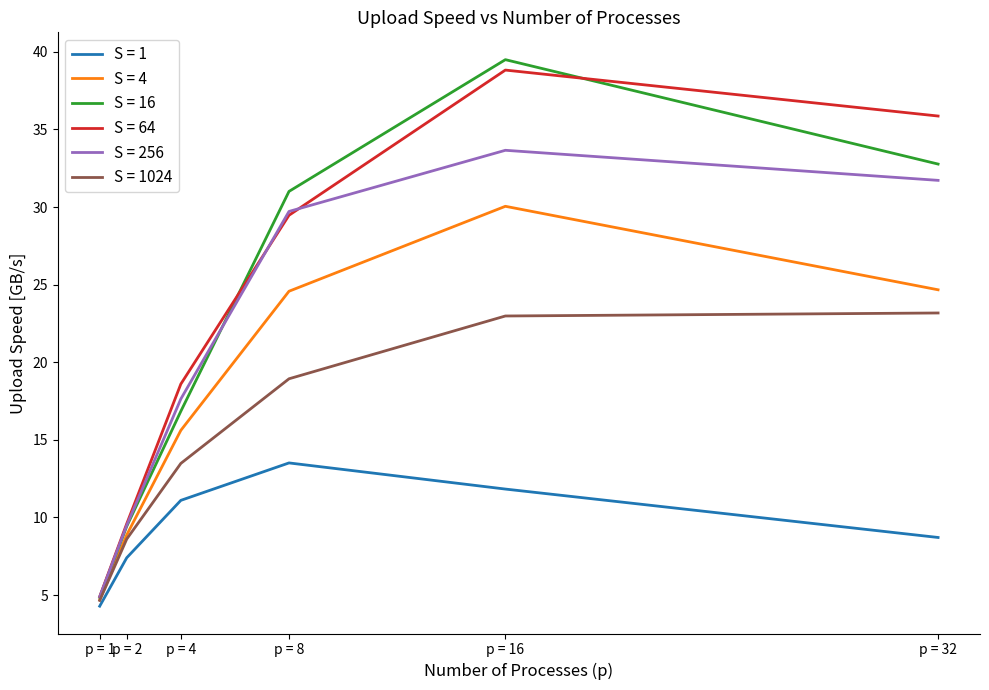

What is the difference between the highest and lowest values at p = 32?

27.2